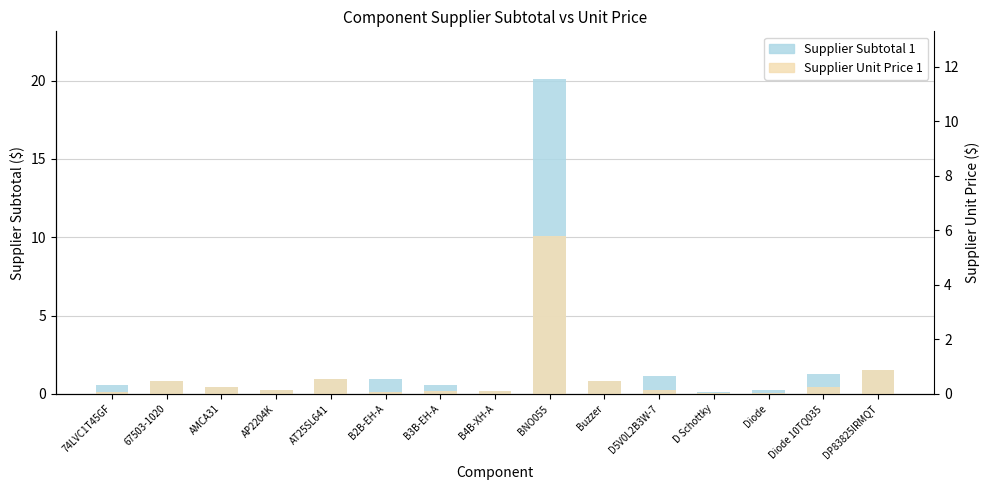

How many categories are shown in the chart?

15